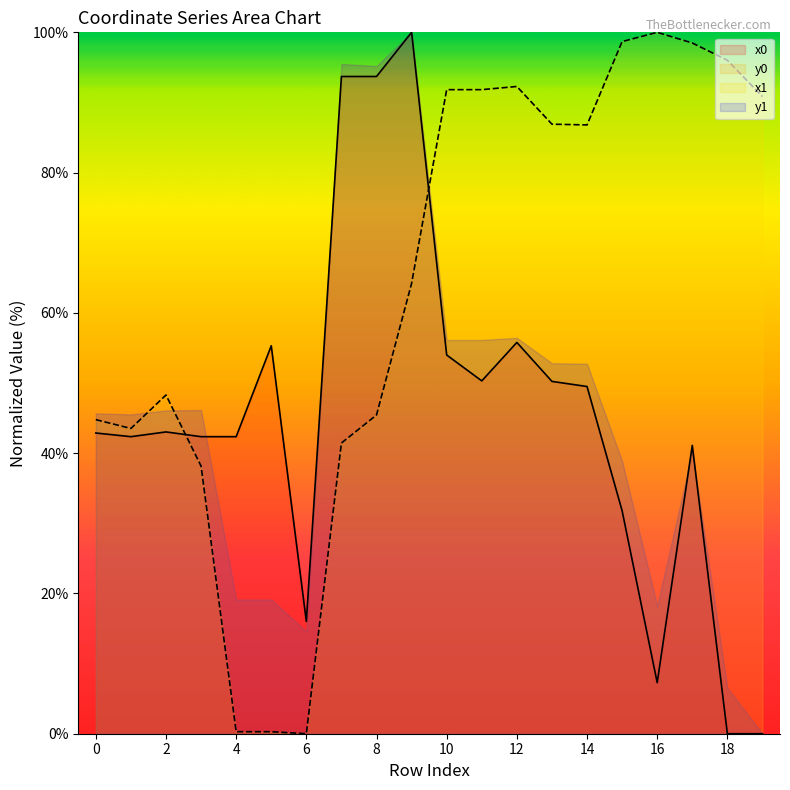

True or false: y0 has a value of 1.7 at 16.

False